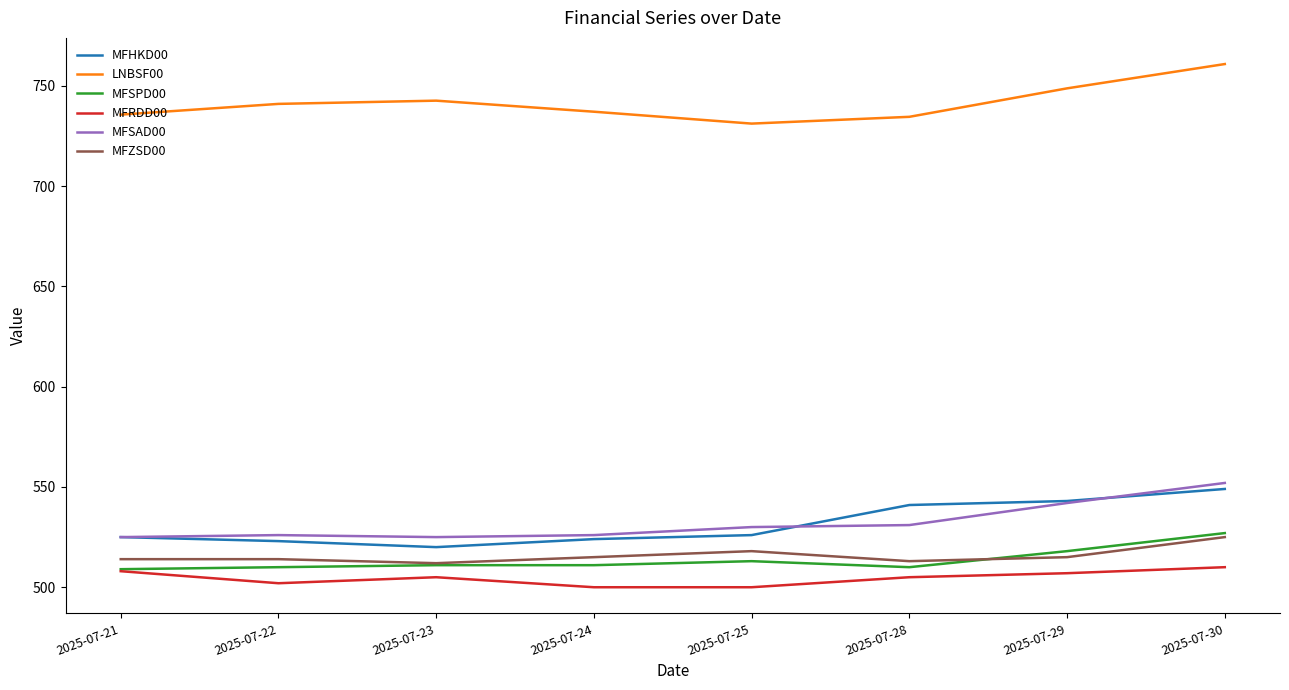

What are all the series names shown in the legend?

MFHKD00, LNBSF00, MFSPD00, MFRDD00, MFSAD00, MFZSD00